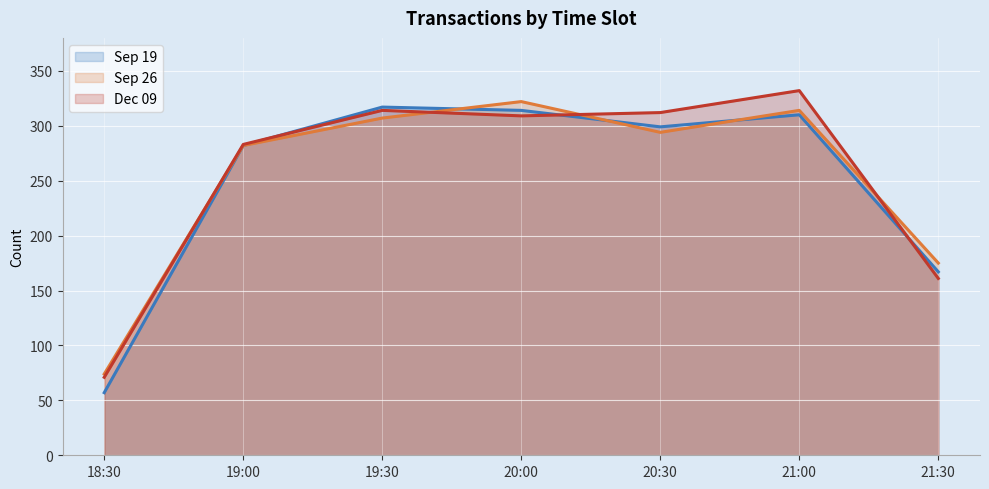

What is the maximum value for Sep 19 line?

317